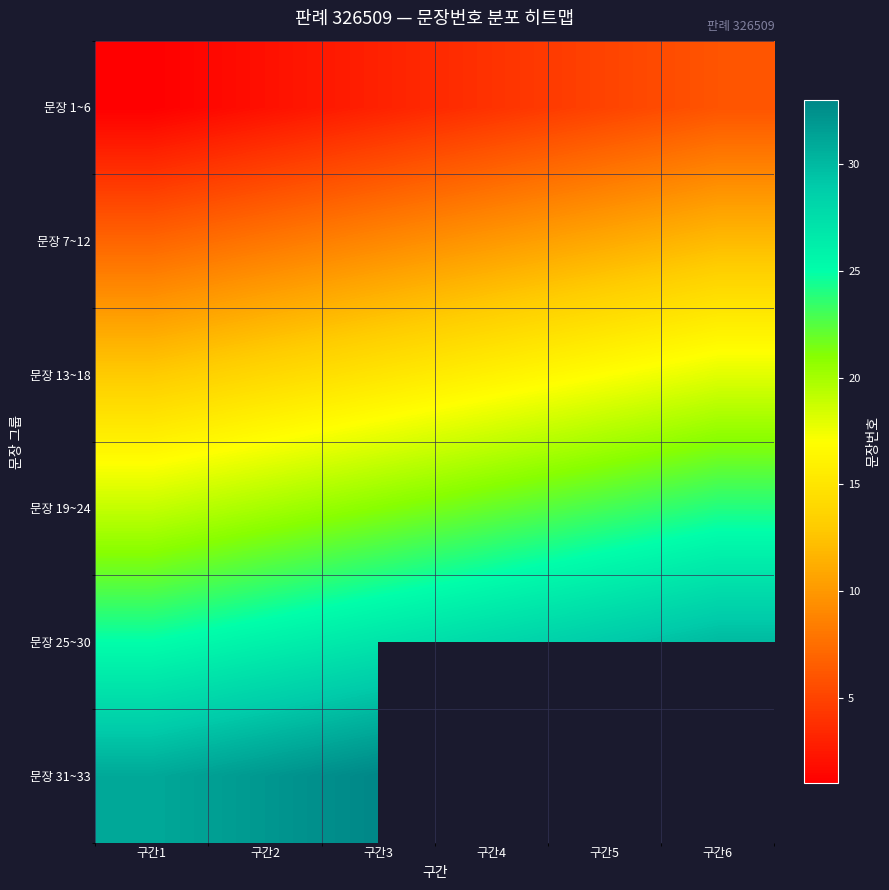

Rank the categories by 문장 1~6 value from lowest to highest.

구간1, 구간2, 구간3, 구간4, 구간5, 구간6